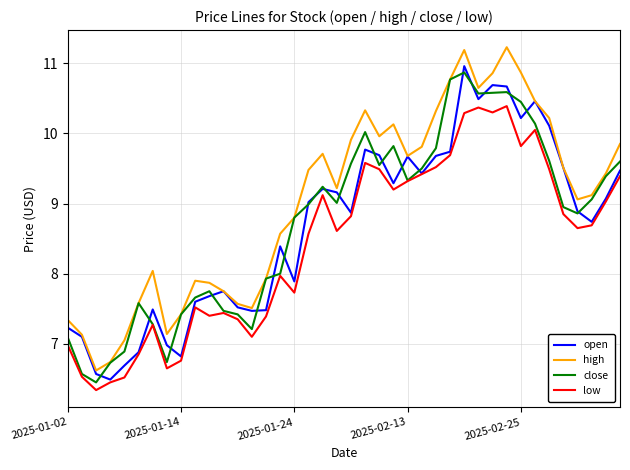

What is the maximum value shown in the chart?

11.2